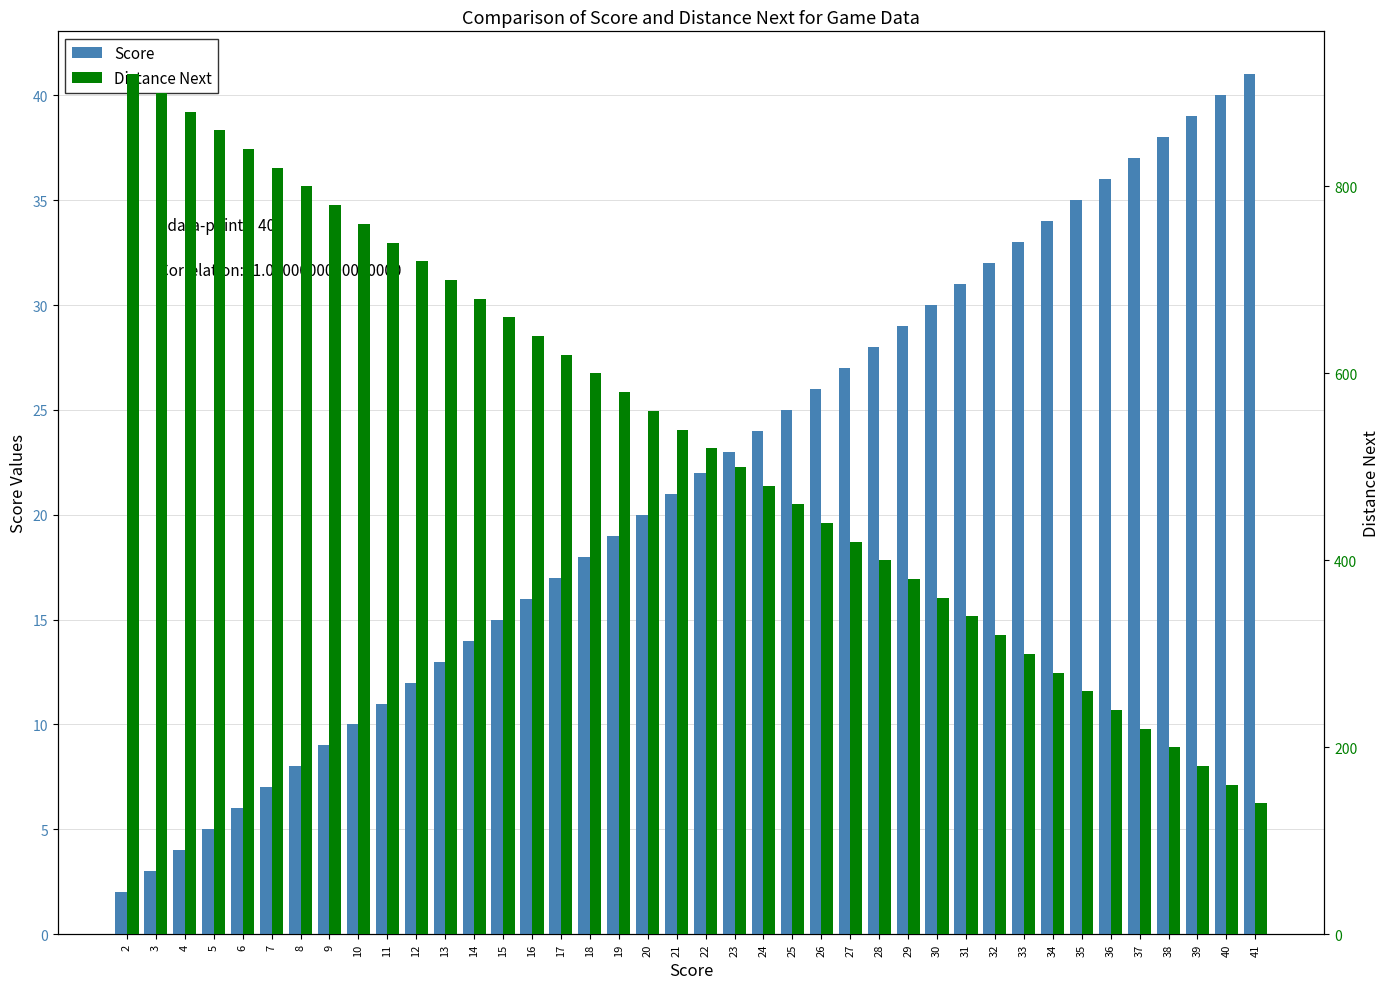

Reading left to right, list all the values displayed in this chart.

Score: 2=2	3=3	4=4	5=5	6=6	7=7	8=8	9=9	10=10	11=11	12=12	13=13	14=14	15=15	16=16	17=17	18=18	19=19	20=20	21=21	22=22	23=23	24=24	25=25	26=26	27=27	28=28	29=29	30=30	31=31	32=32	33=33	34=34	35=35	36=36	37=37	38=38	39=39	40=40	41=41
Distance Next: 2=920	3=900	4=880	5=860	6=840	7=820	8=800	9=780	10=760	11=740	12=720	13=700	14=680	15=660	16=640	17=620	18=600	19=580	20=560	21=540	22=520	23=500	24=480	25=460	26=440	27=420	28=400	29=380	30=360	31=340	32=320	33=300	34=280	35=260	36=240	37=220	38=200	39=180	40=160	41=140